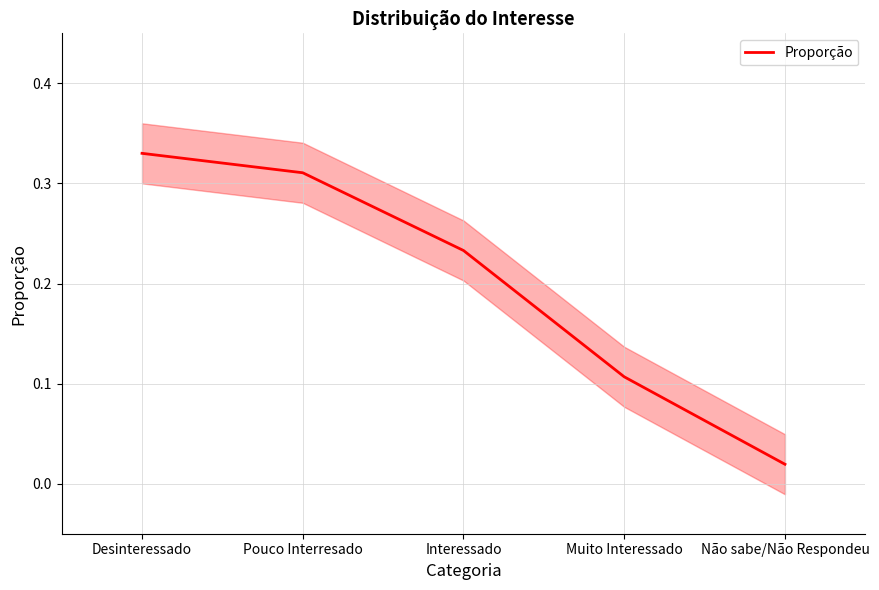

What is the label of the 1st point from the right?

Não sabe/Não Respondeu